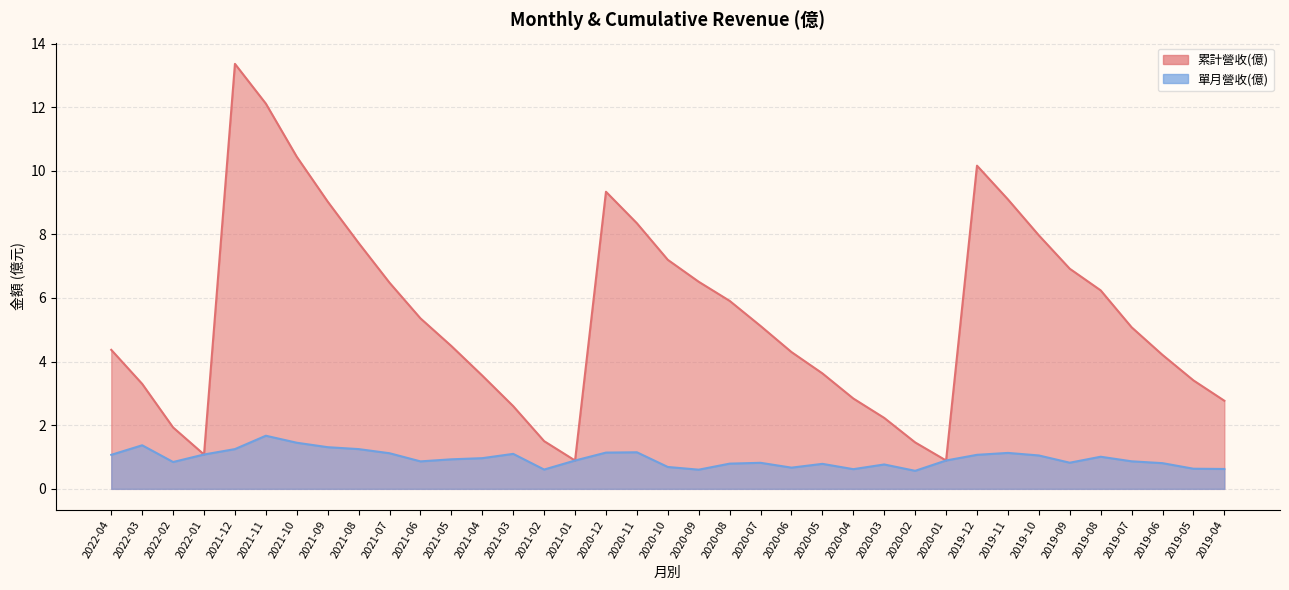

What is the sum of the 單月營收(億) values at 2021-02 and 2021-01?

1.5